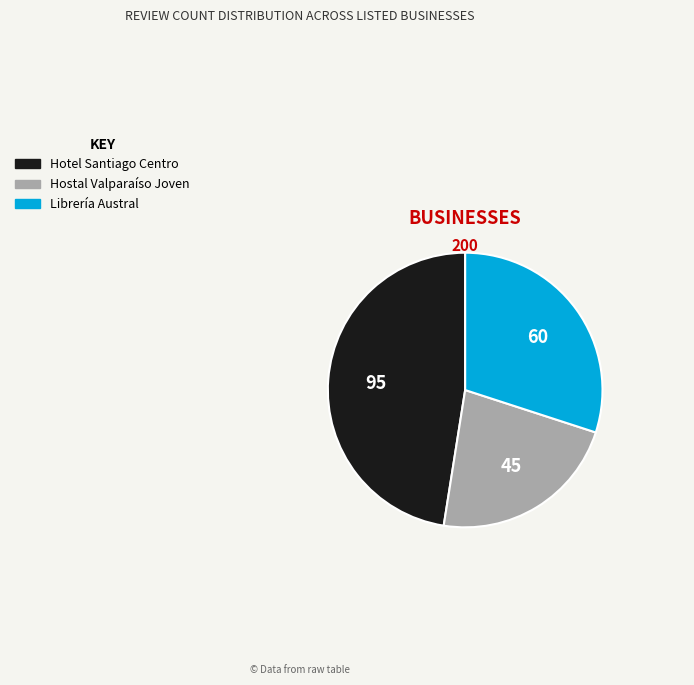

Is the sum of Hotel Santiago Centro and Librería Austral greater than half?

Yes